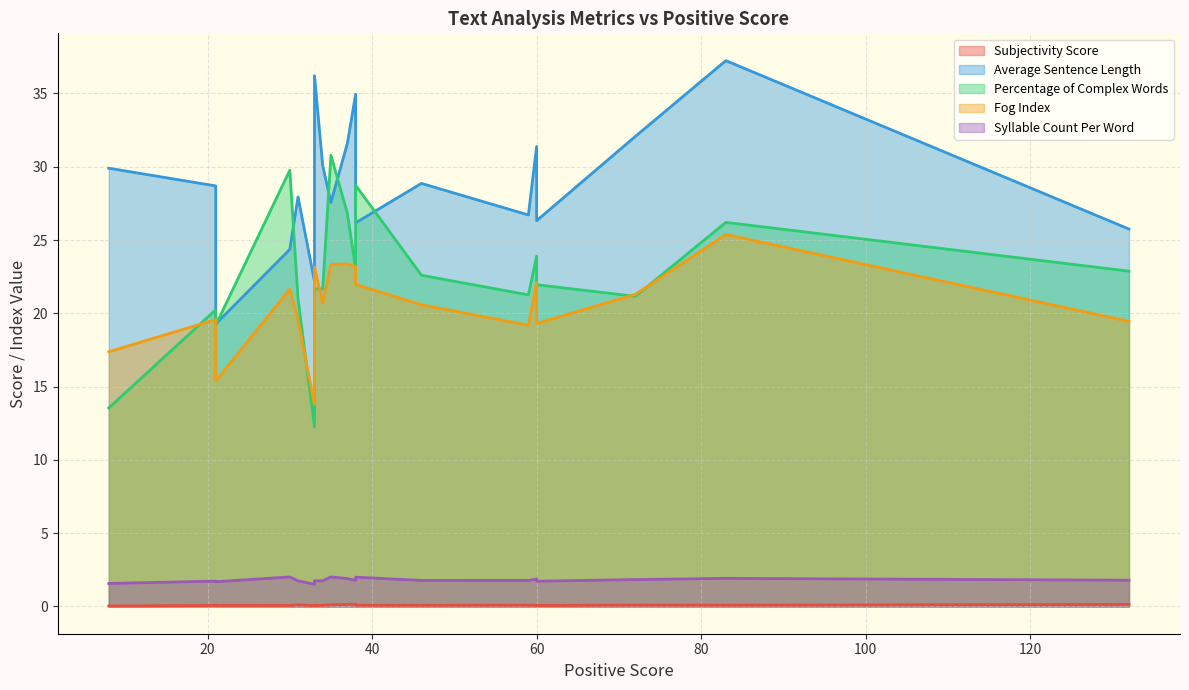

True or false: Average Sentence Length and Syllable Count Per Word cross at least once.

False